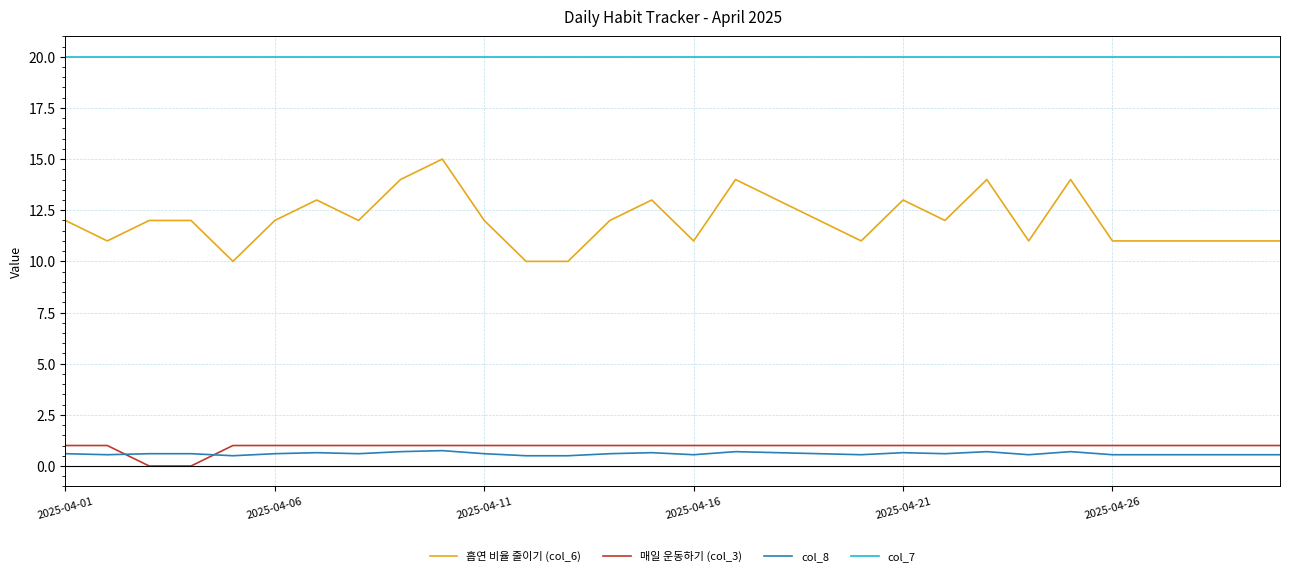

True or false: col_7 and 매일 운동하기 (col_3) cross at least once.

False